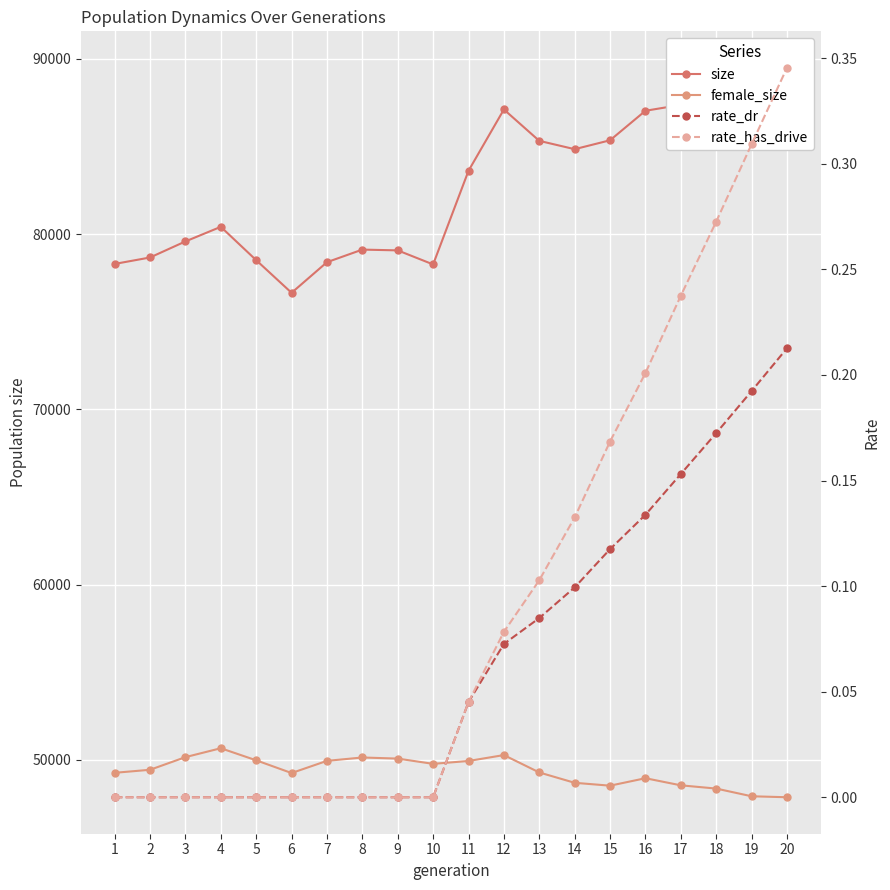

How many interior local valleys does the size series have?

3